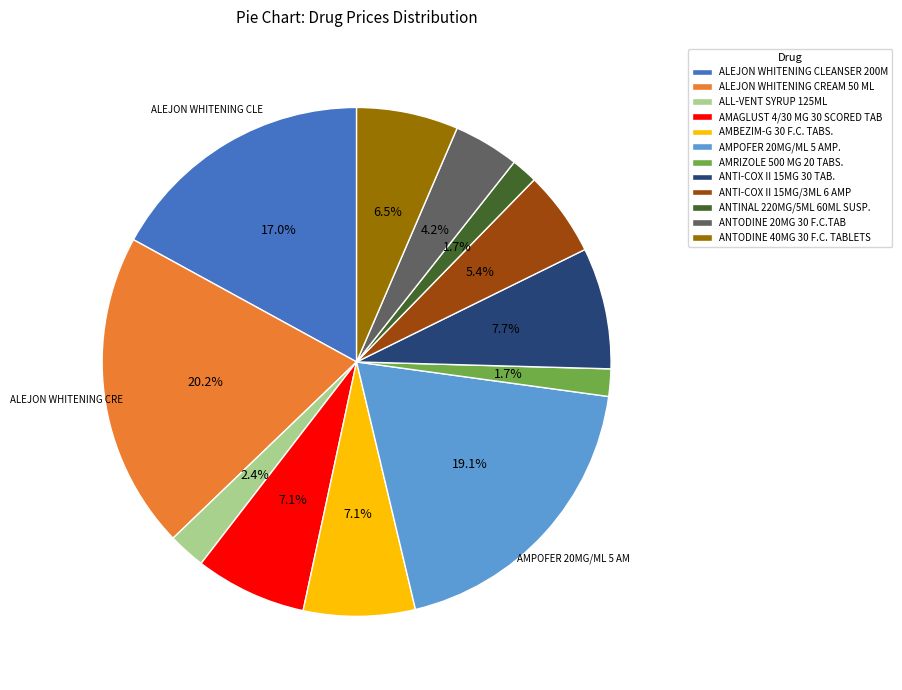

What is the ratio of the value at AMRIZOLE 500 MG 20 TABS. to the value at ANTI-COX II 15MG/3ML 6 AMP?

0.3